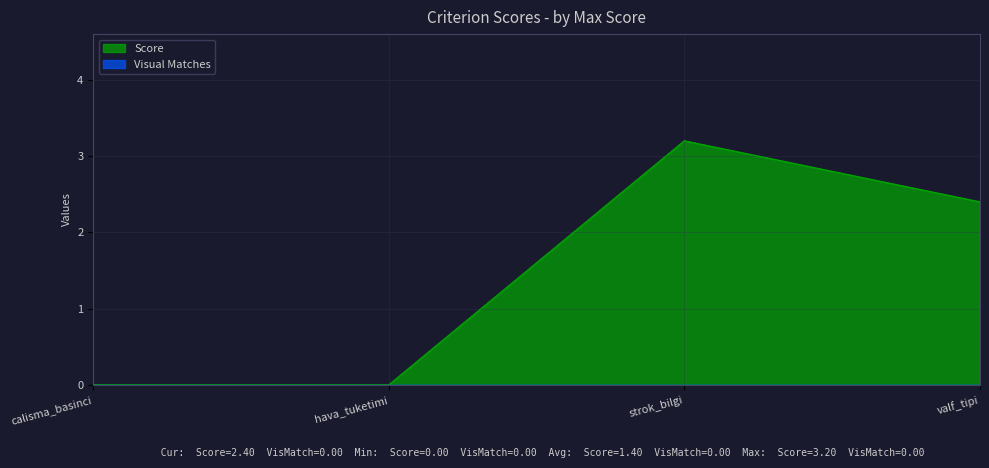

What position from the left is strok_bilgi?

3